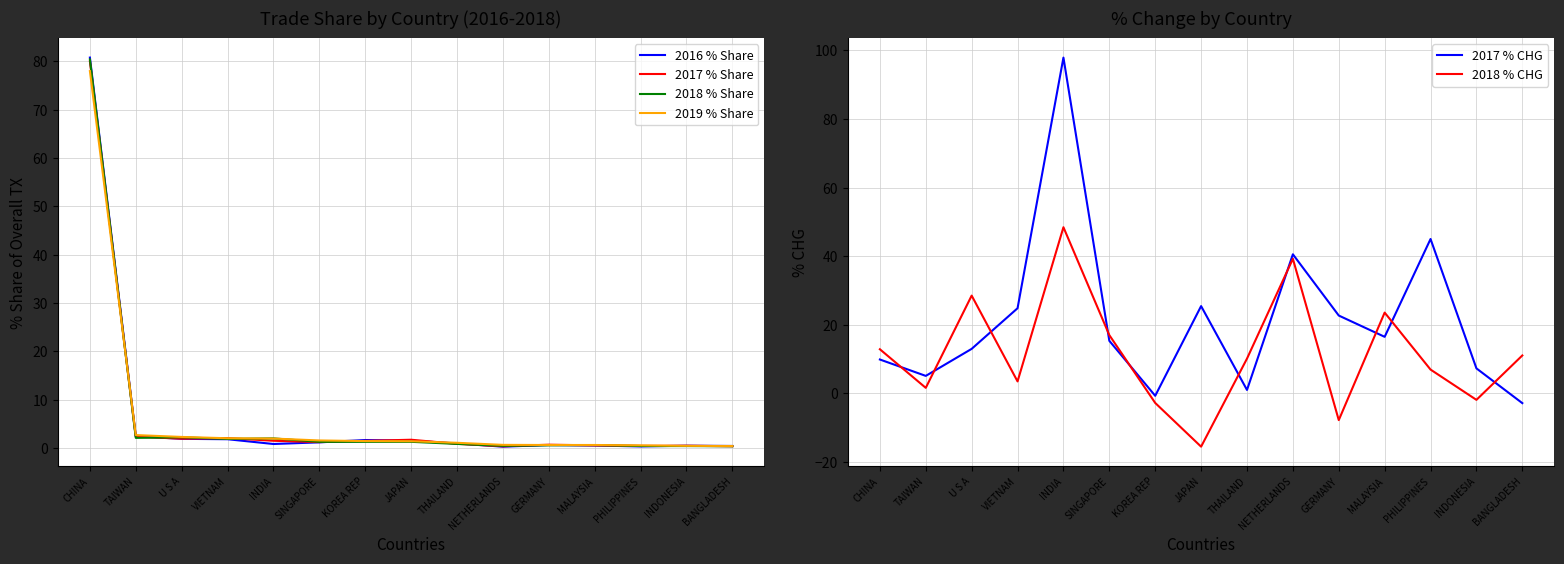

Where do 2017 % Share and 2018 % CHG first cross each other?

TAIWAN and U S A